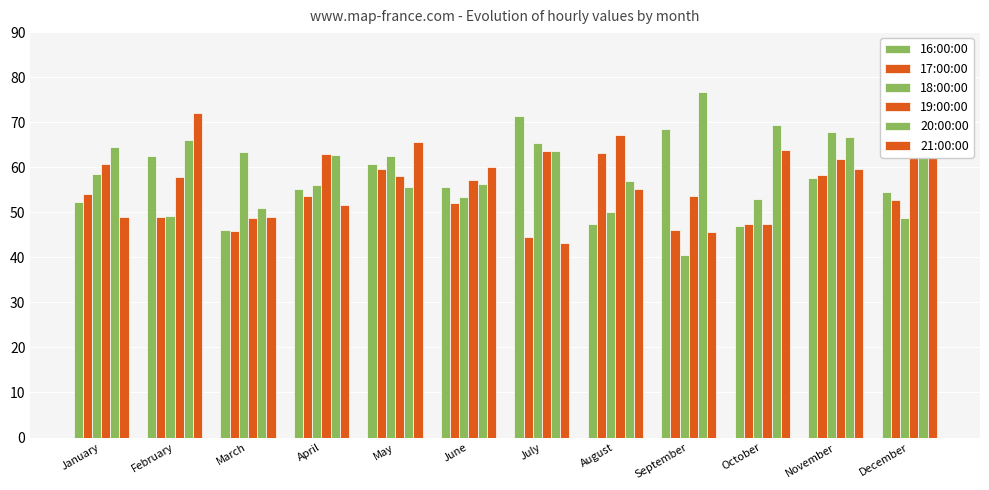

What is the minimum value shown in the chart?

40.6